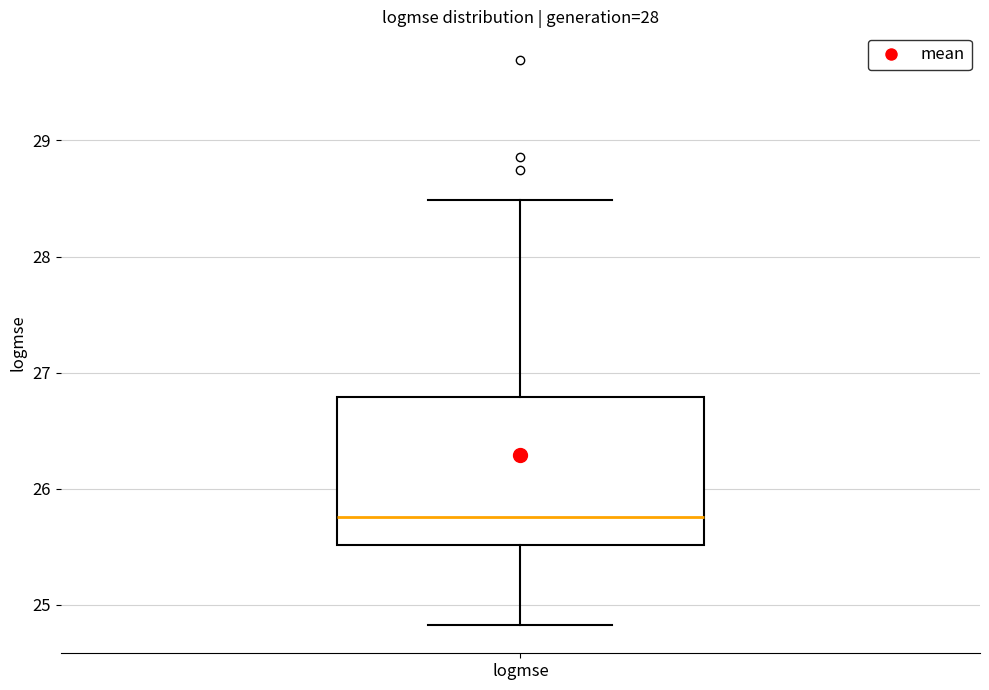

Read this box plot against the y-axis: the position of the median line, the range covered by the box, and the ends of both whiskers. The values are not printed on the chart, so give them approximately, as read against the axis.

median 25.8, box 25.5 to 26.8, whiskers 24.8 to 28.5